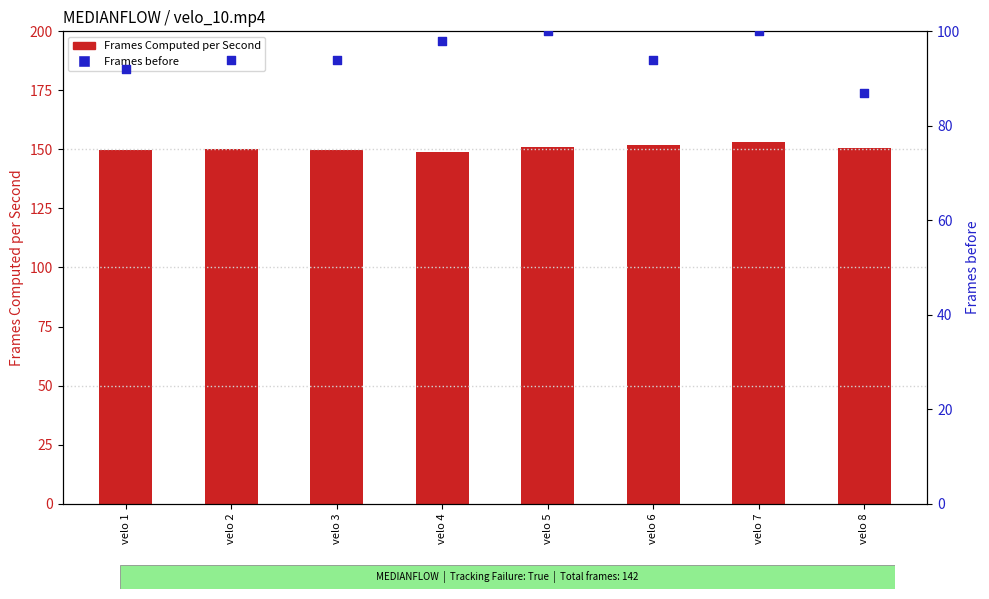

Which series has the widest spread of Y values?

Frames before